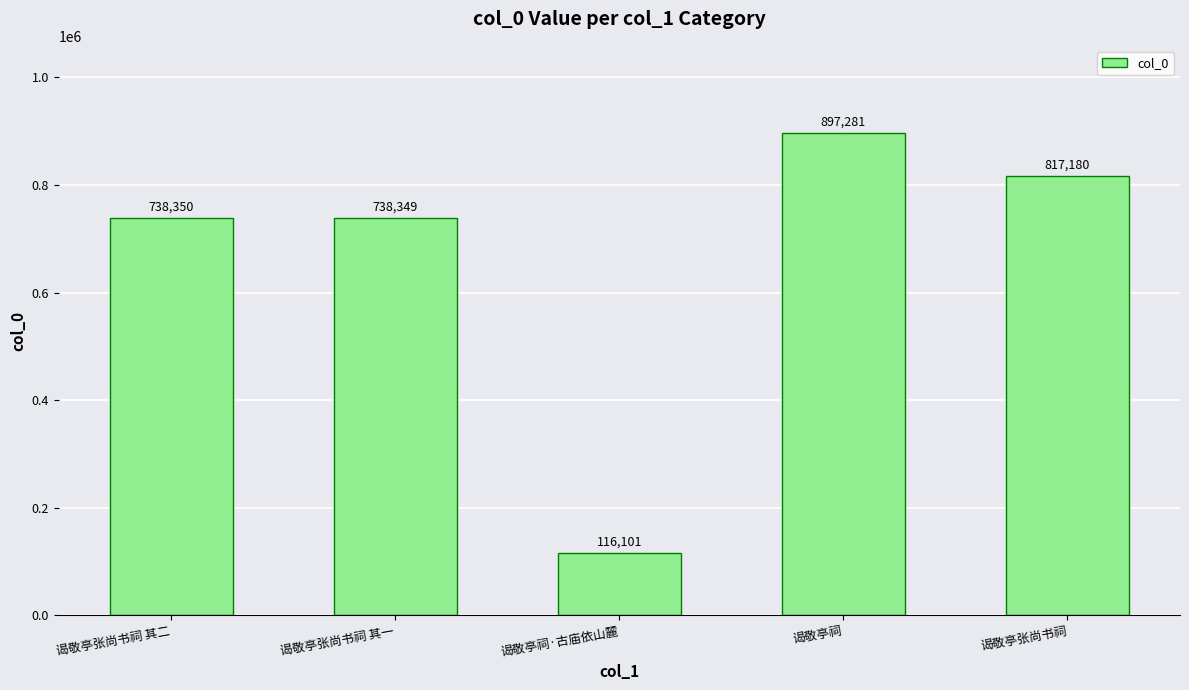

Where is the data nearest to the value 506691?

谒敬亭张尚书祠 其一